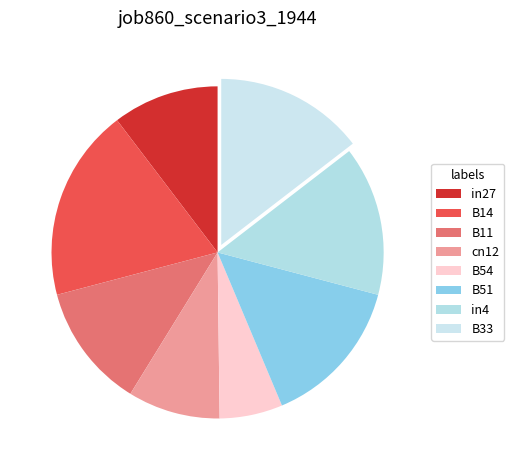

To the nearest percent, what is the combined percentage of in27 and B33?

25%